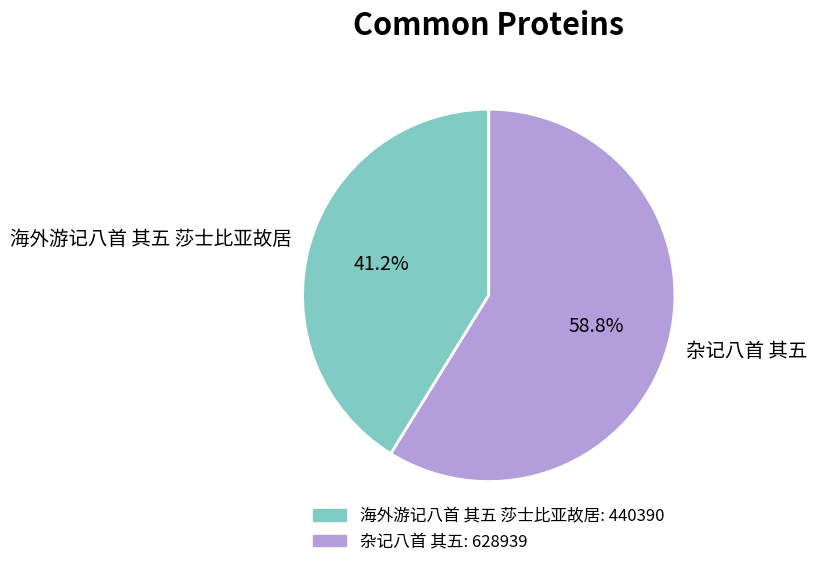

The 杂记八首 其五 slice represents 59% of the pie. True or false?

True